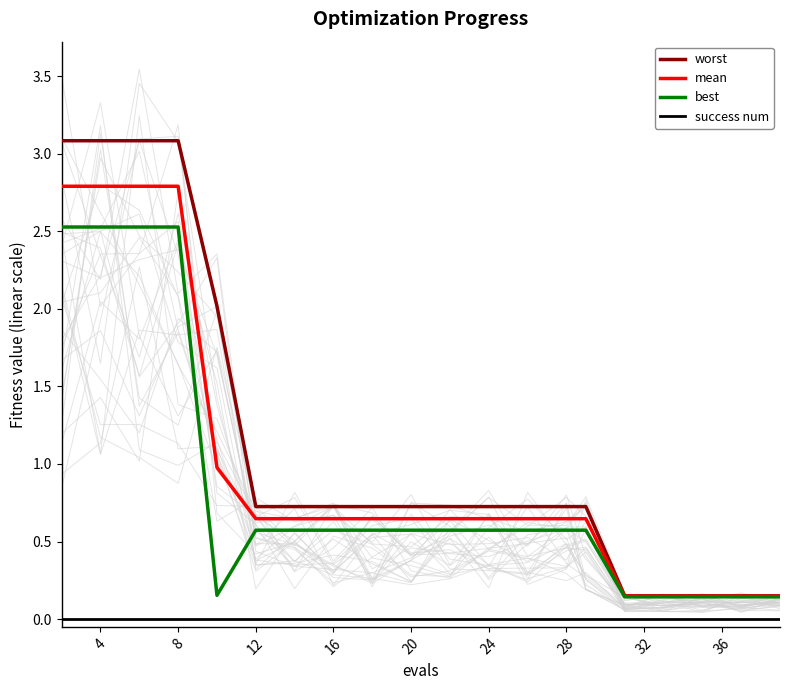

Which series has the widest spread of values?

worst